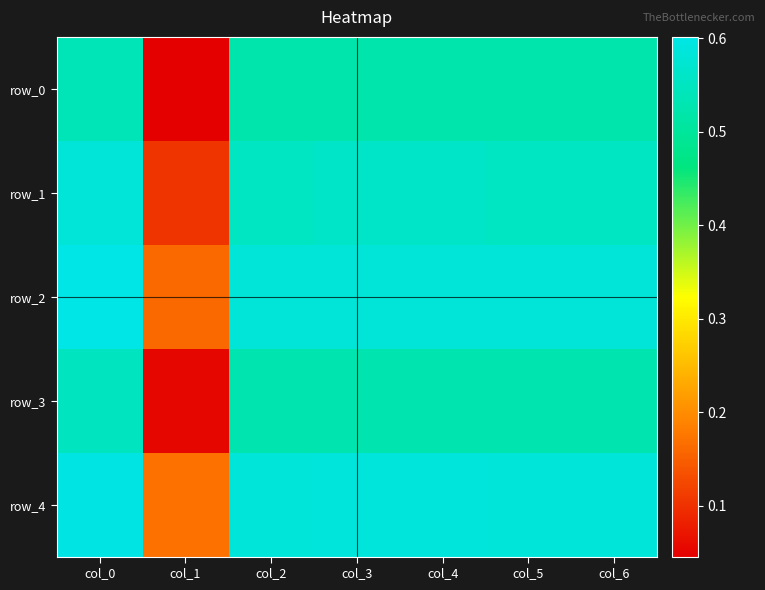

What is the difference between the maximum and minimum values in the row_3 series?

0.5